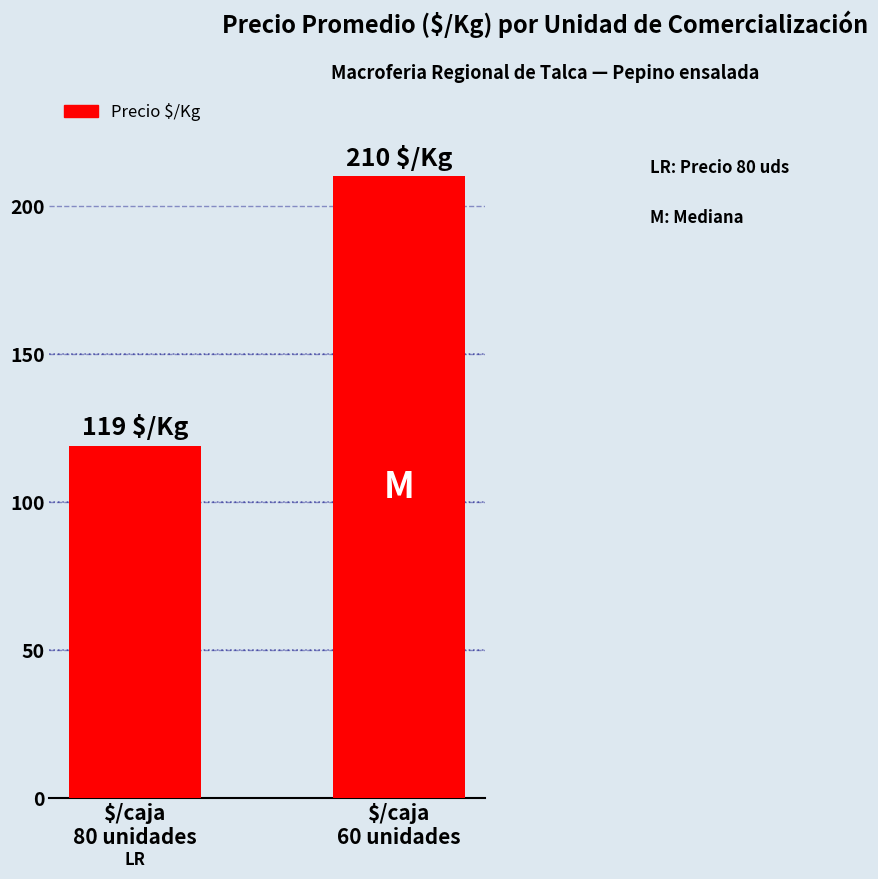

Approximately how many times larger is the value at $/caja
80 unidades compared to $/caja
60 unidades?

0.6